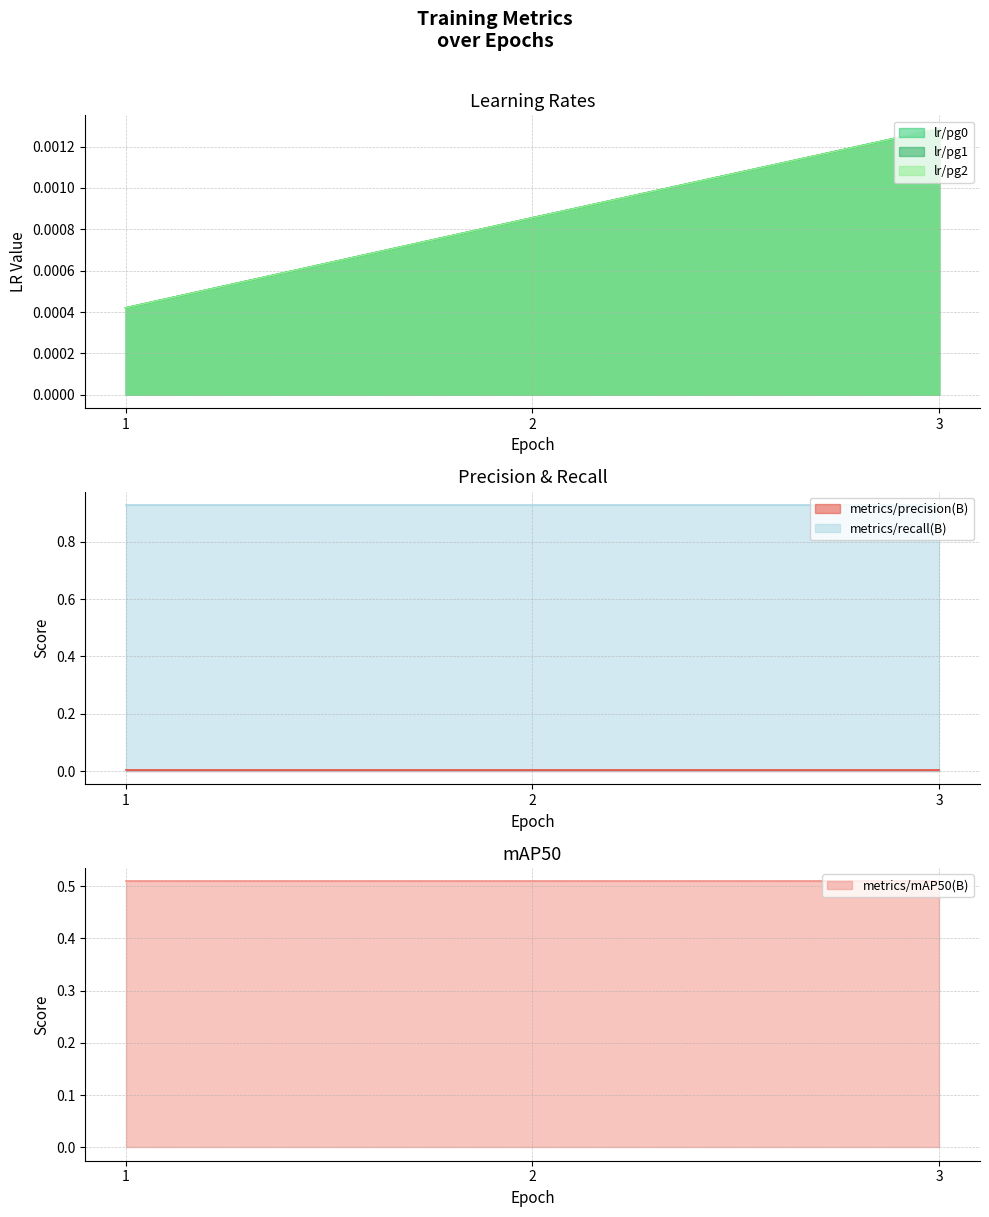

How many lines are shown in the chart?

3